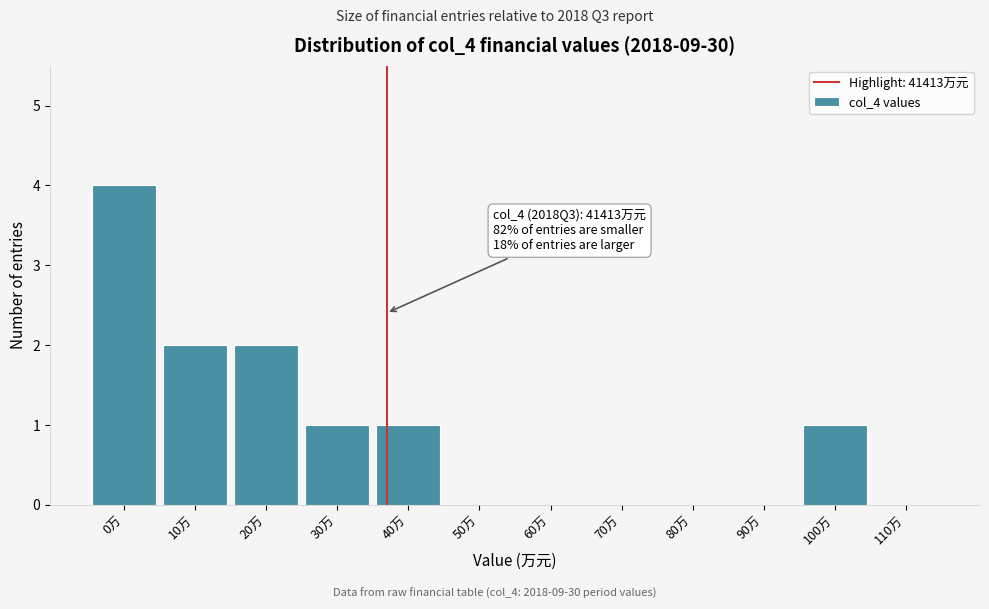

Reading left to right, extract all data points from this chart.

0万=4	10万=2	20万=2	30万=1	40万=1	50万=0	60万=0	70万=0	80万=0	90万=0	100万=1	110万=0